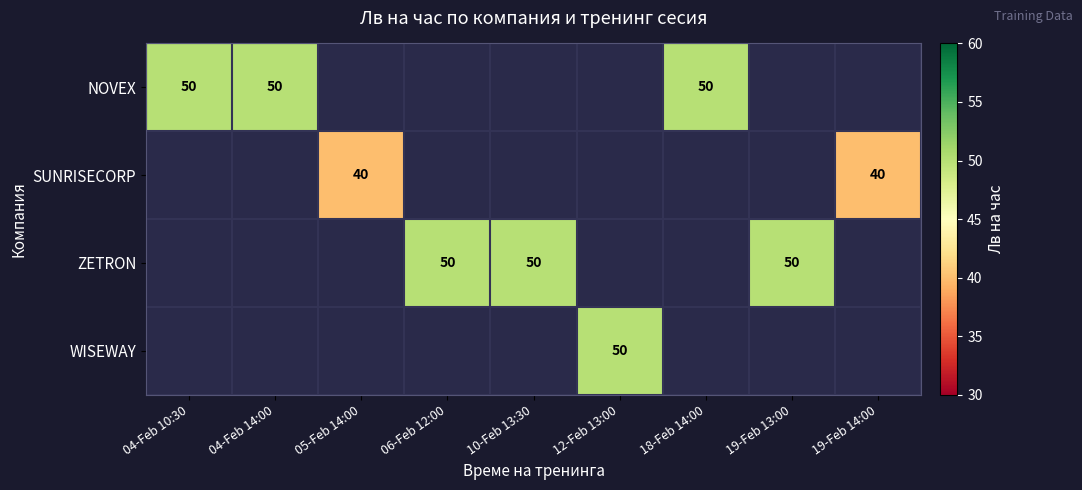

The NOVEX series shows 31 at 18-Feb 14:00. True or false?

False